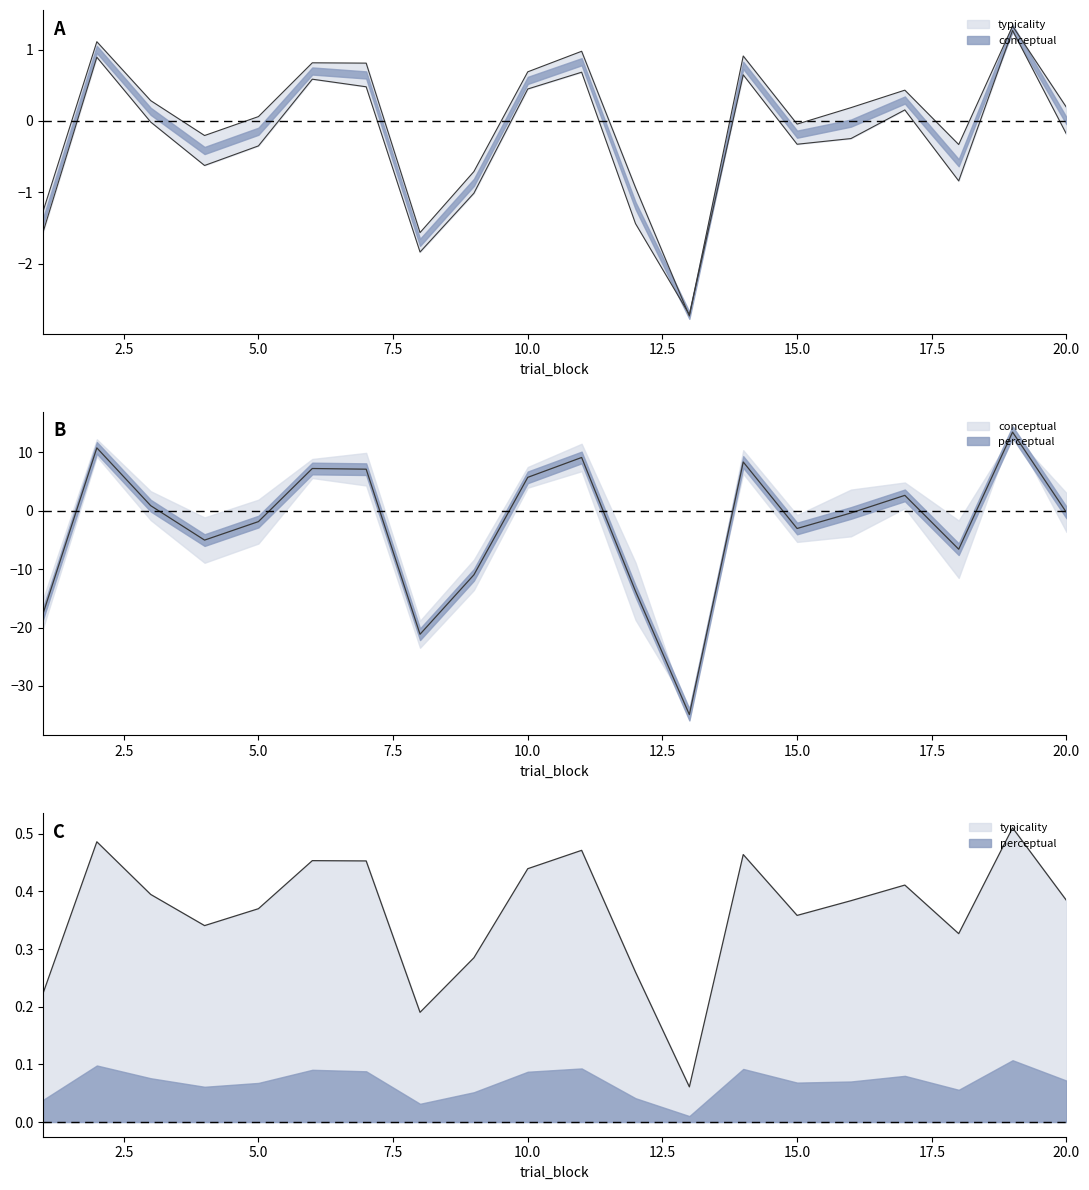

At which category does typicality reach its first local peak?

2